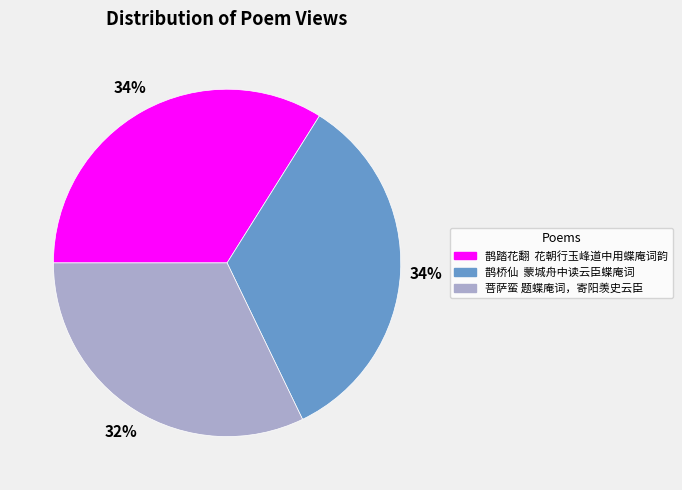

Combined, do 鹊踏花翻 花朝行玉峰道中用蝶庵词韵 and 菩萨蛮 题蝶庵词，寄阳羡史云臣 account for over 50%?

Yes